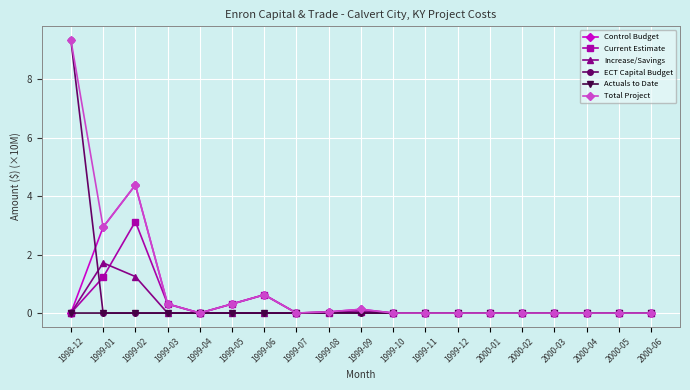

Which label corresponds to the largest value in the chart?

1998-12